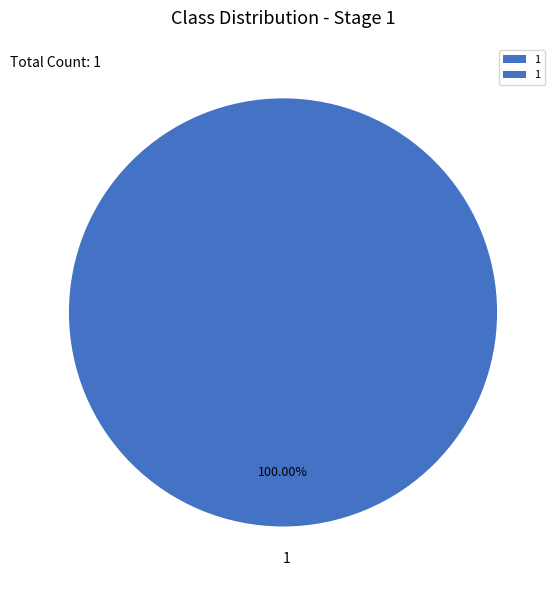

Rank the categories by value from highest to lowest.

1